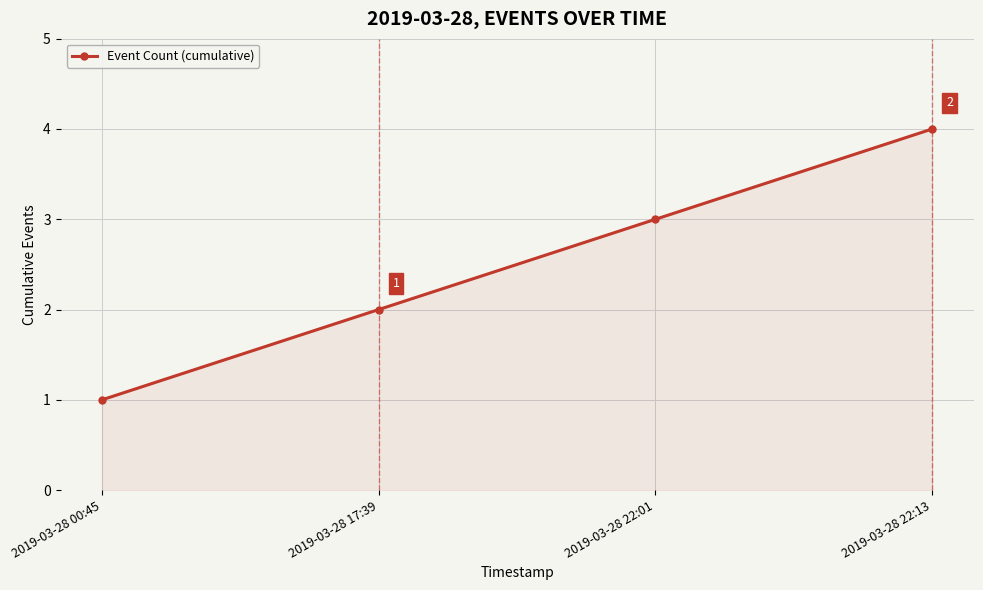

How many values are between 2 and 4?

3